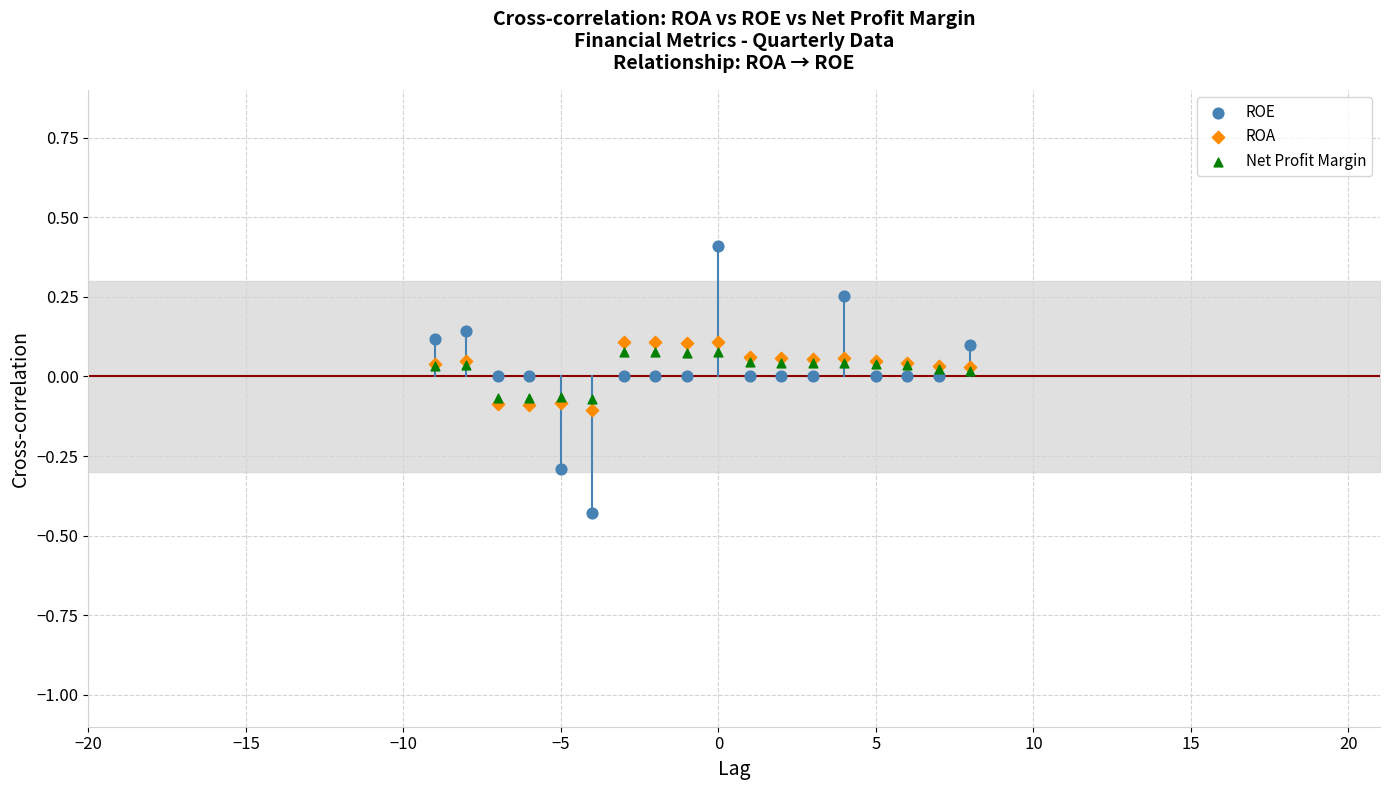

Which series has the largest Y range (max minus min)?

ROE